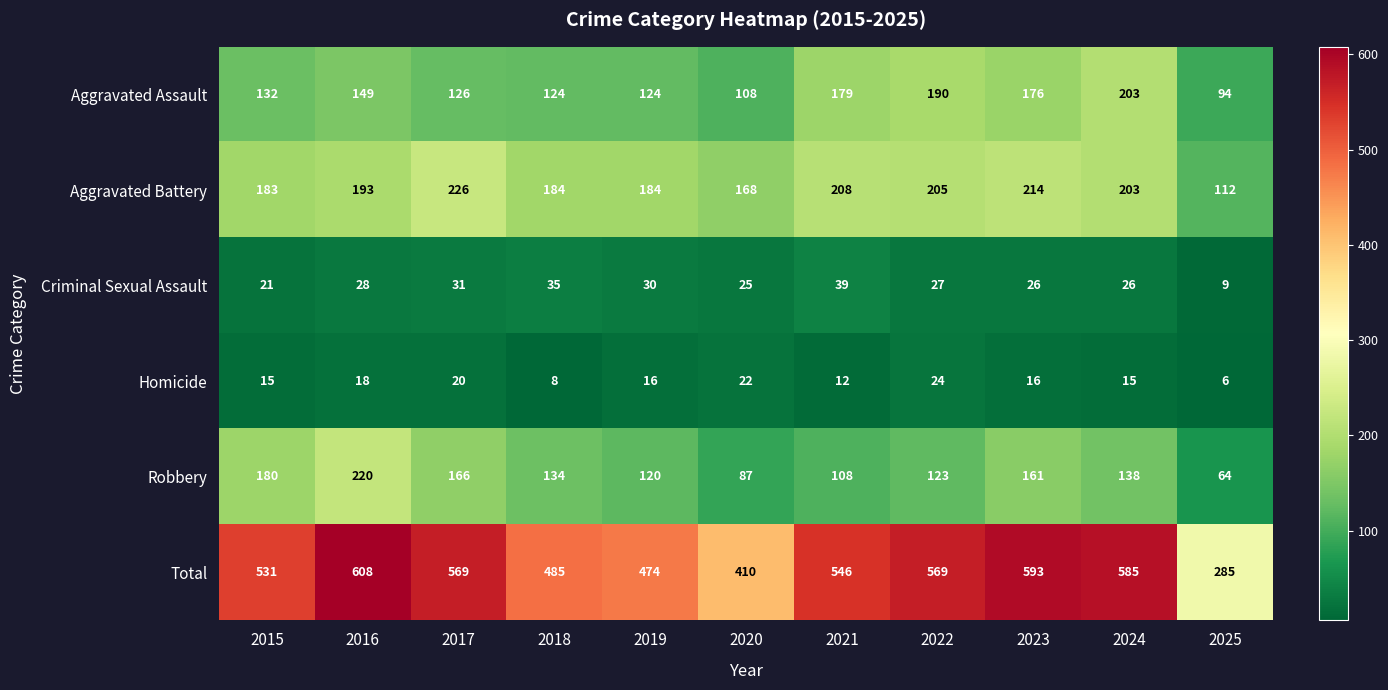

What is the minimum value shown in the chart?

6